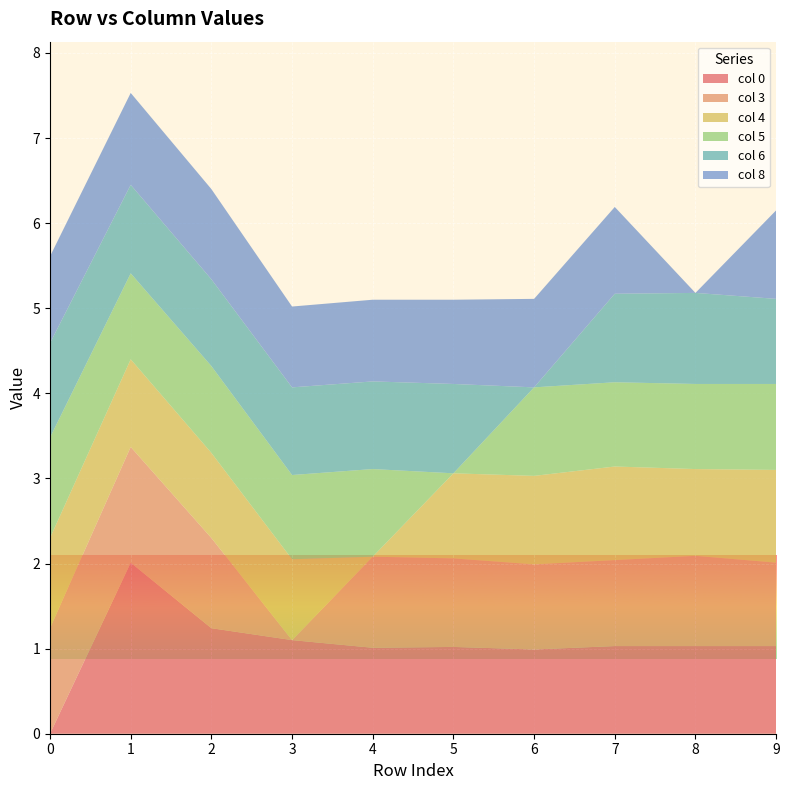

Reading left to right, list all the values displayed in this chart.

col 0: 0=0.0	1=2.0	2=1.2	3=1.1	4=1.0	5=1.0	6=1.0	7=1.0	8=1.0	9=1.0
col 3: 0=1.2	1=1.4	2=1.1	3=0.0	4=1.1	5=1.0	6=1.0	7=1.0	8=1.1	9=1.0
col 4: 0=1.1	1=1.0	2=1.0	3=0.9	4=0.0	5=1.0	6=1.0	7=1.1	8=1.0	9=1.1
col 5: 0=1.2	1=1.0	2=1.0	3=1.0	4=1.0	5=0.0	6=1.0	7=1.0	8=1.0	9=1.0
col 6: 0=1.1	1=1.0	2=1.0	3=1.0	4=1.0	5=1.1	6=0.0	7=1.0	8=1.1	9=1.0
col 8: 0=1.0	1=1.1	2=1.1	3=0.9	4=1.0	5=1.0	6=1.0	7=1.0	8=0.0	9=1.0